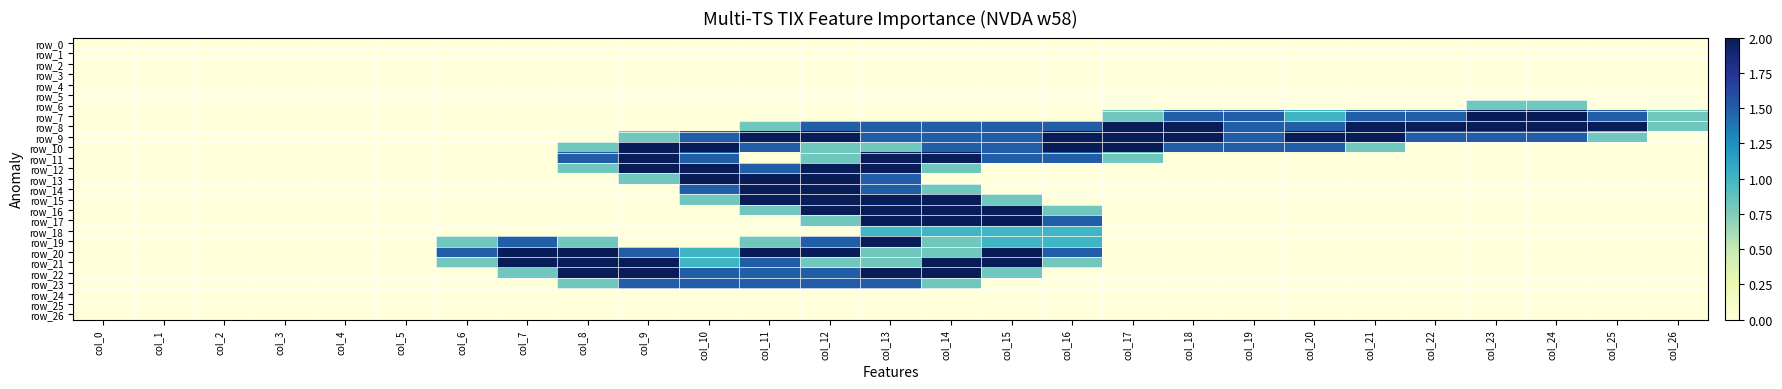

Where does the row_8 series first go above 1?

col_12